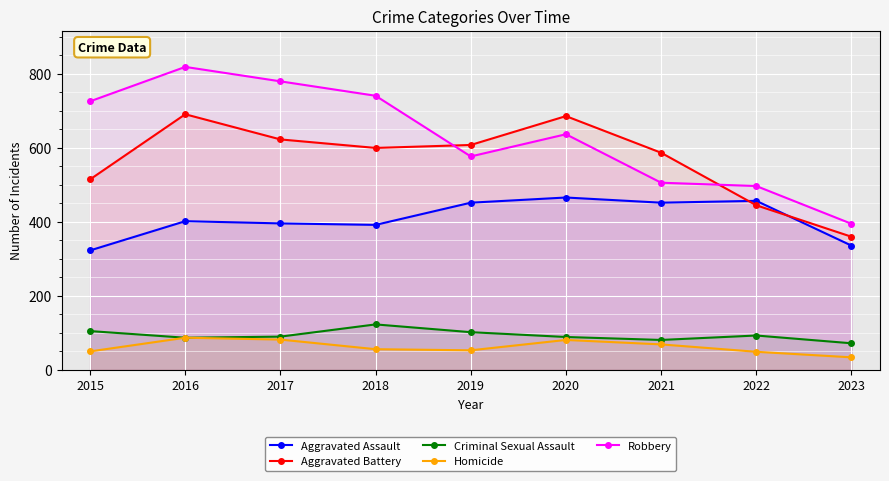

How many interior local valleys does the Aggravated Assault series have?

2